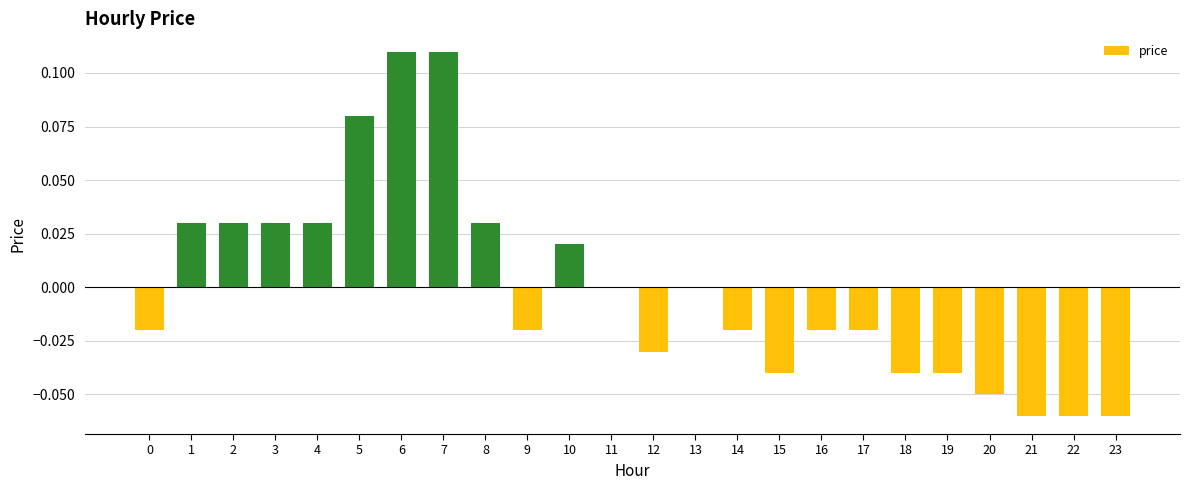

At which label does the data first exceed 0?

1